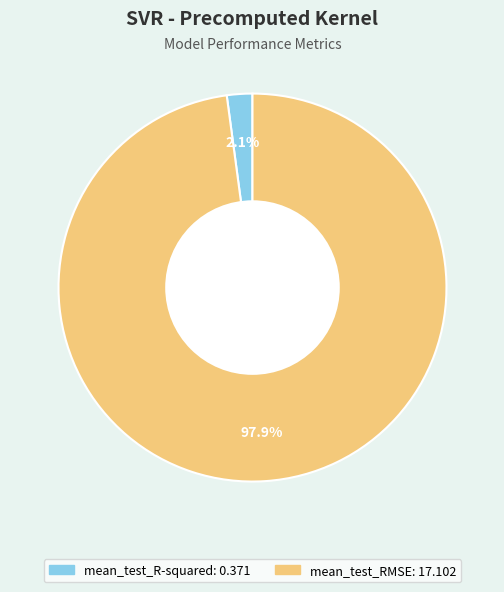

How many segments does this pie chart have?

2